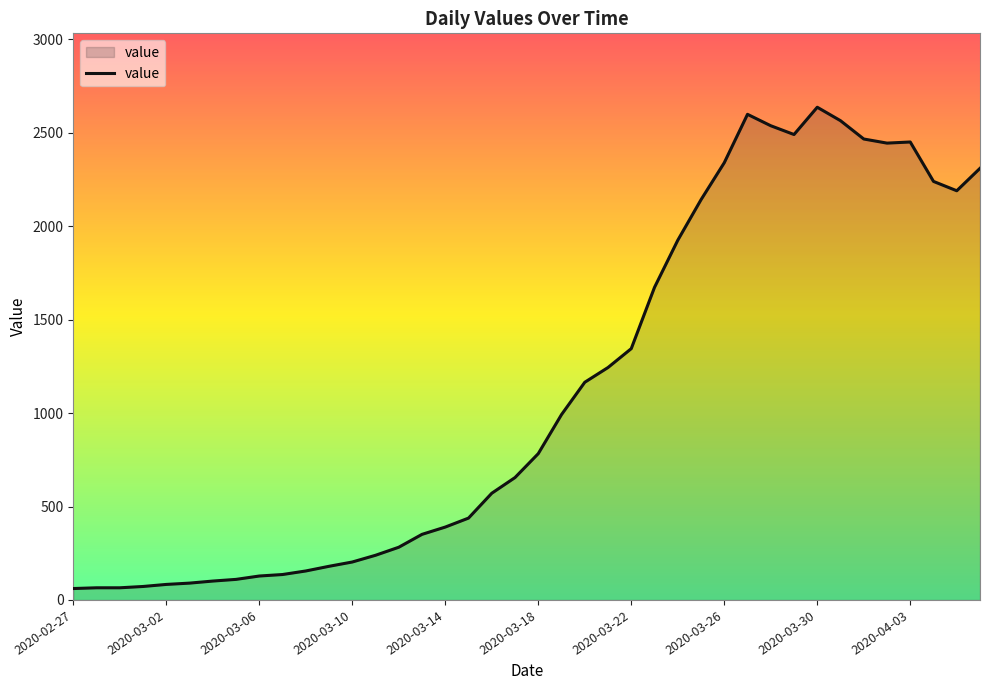

What is the difference between the maximum and second lowest values?

2572